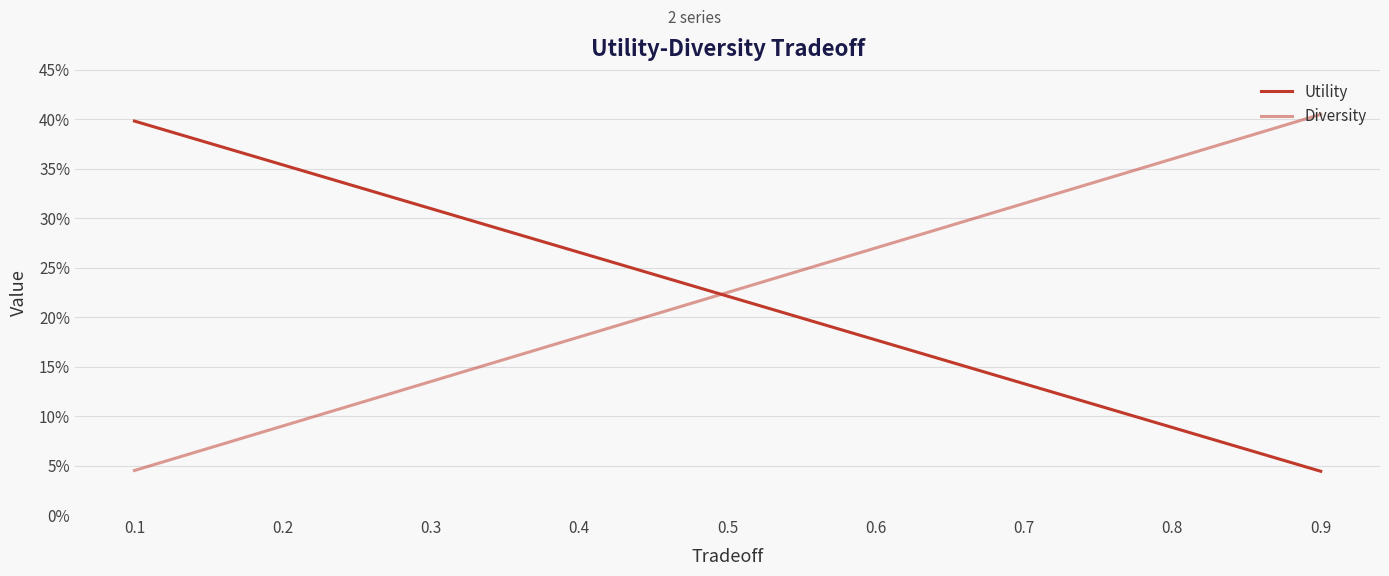

What is the value of the Diversity point at the 7th from the left?

0.3